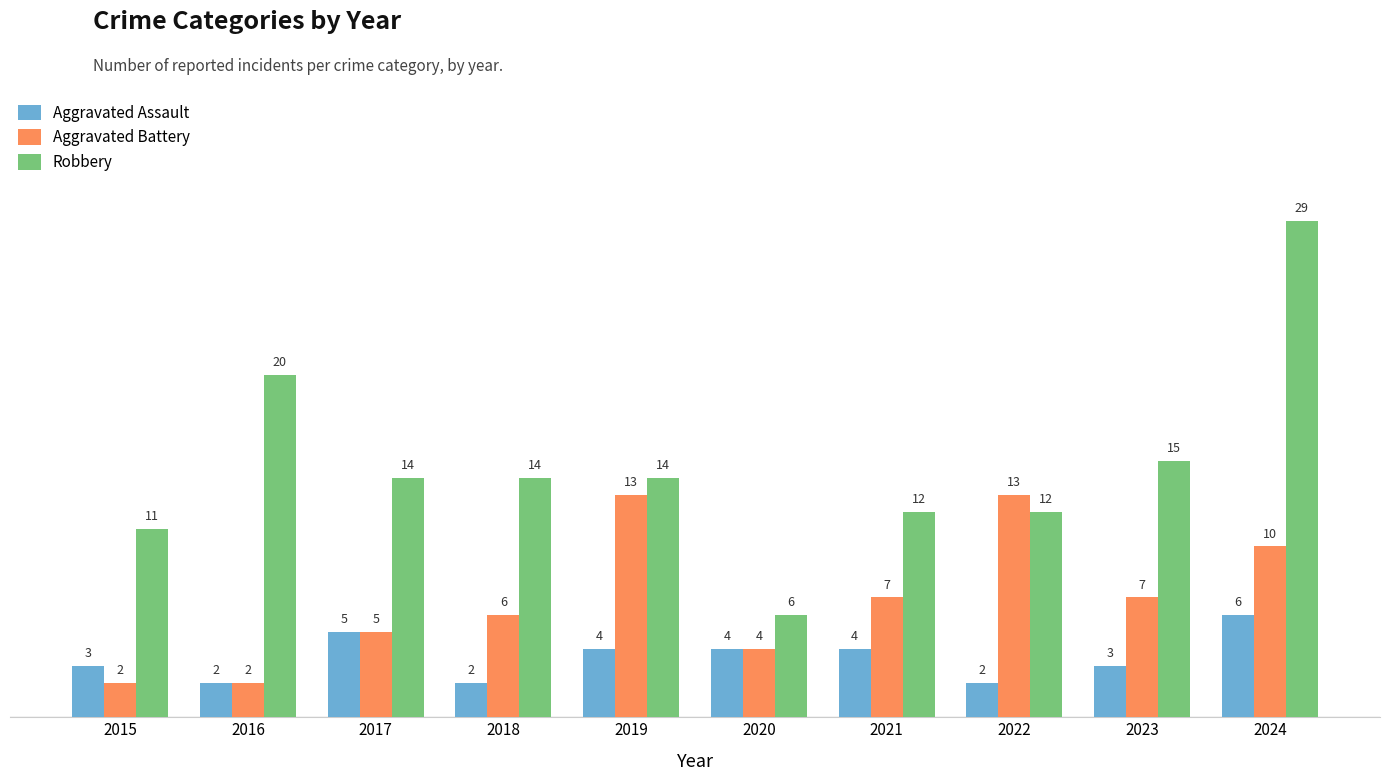

What are all the series names shown in the legend?

Aggravated Assault, Aggravated Battery, Robbery